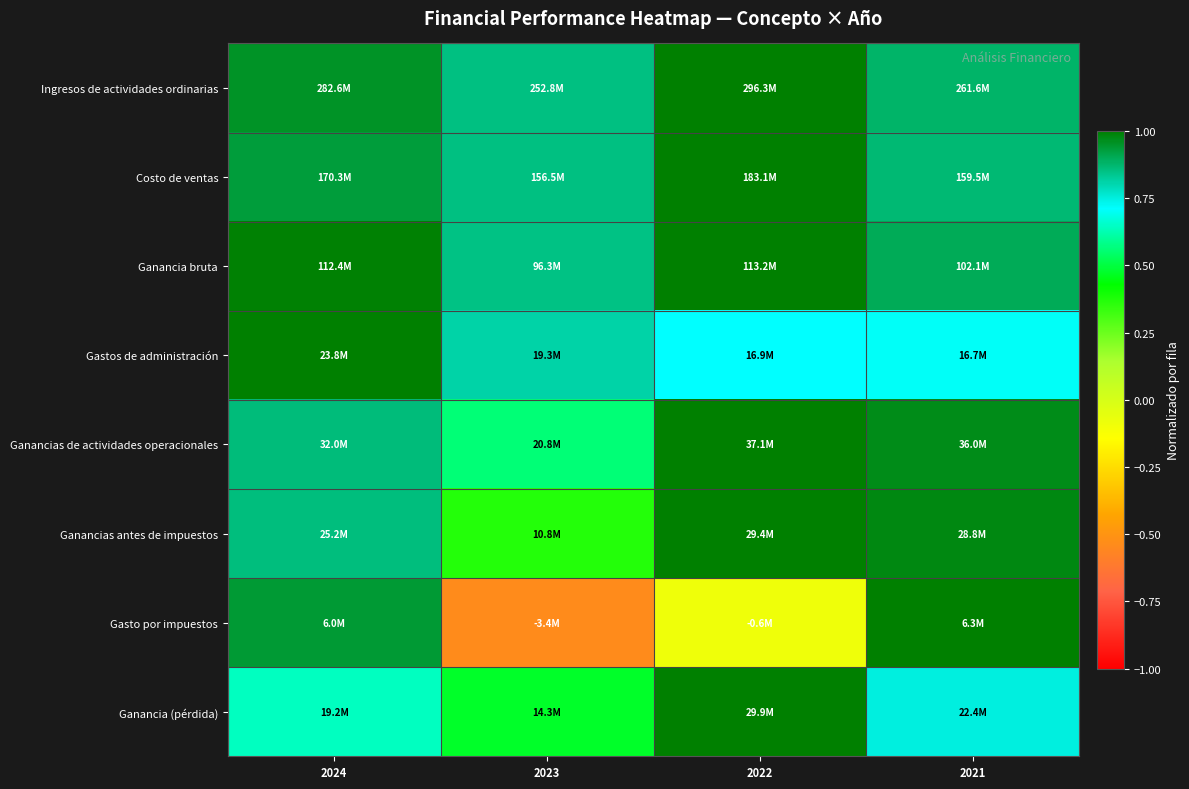

What is the maximum value shown in the chart?

1.0